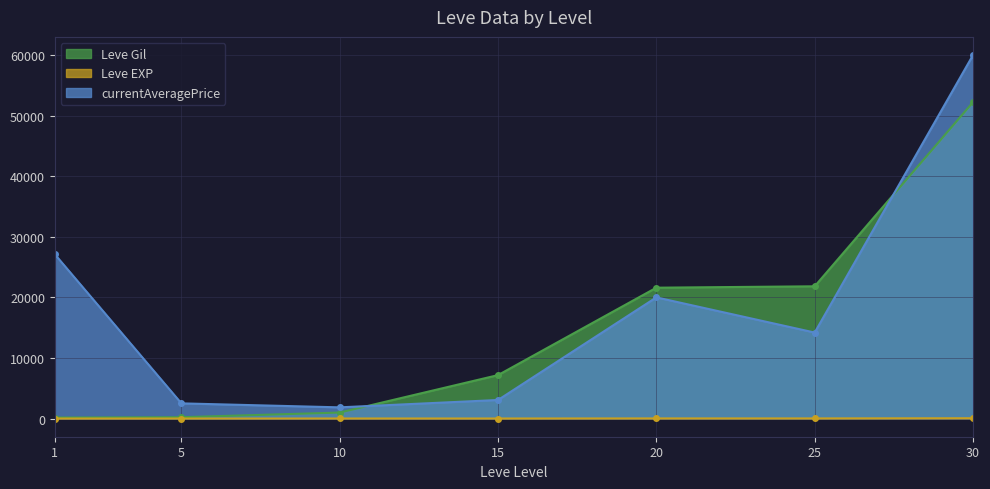

What is the difference between the second highest and second lowest values in the Leve Gil series?

21610